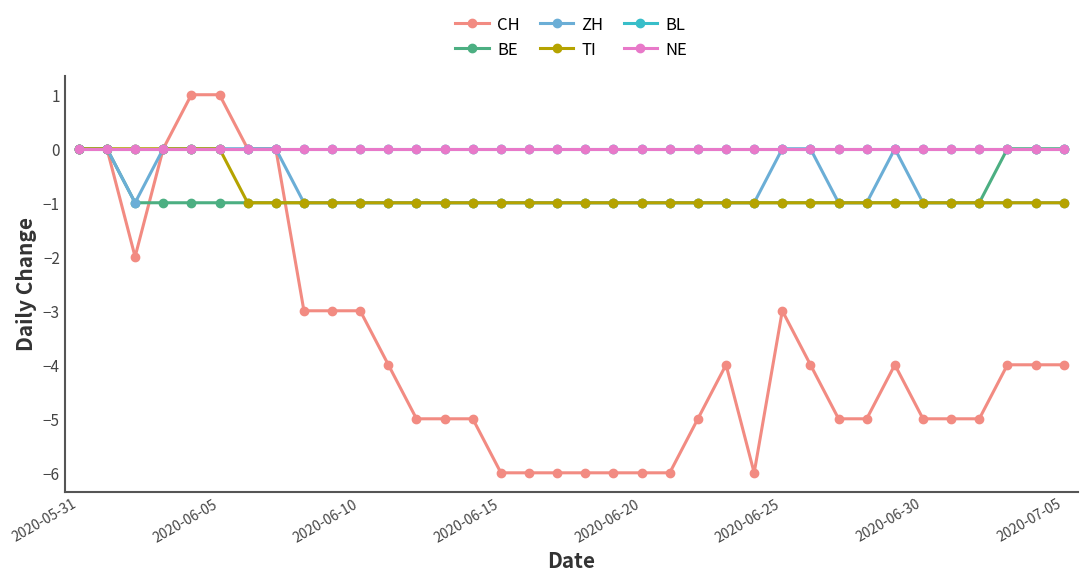

What is the label of the 16th point from the right?

2020-06-20